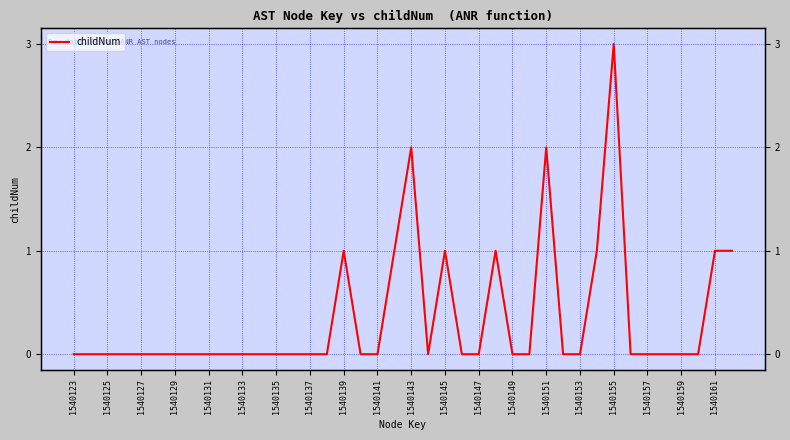

Which category has the lowest value across all series?

1540123